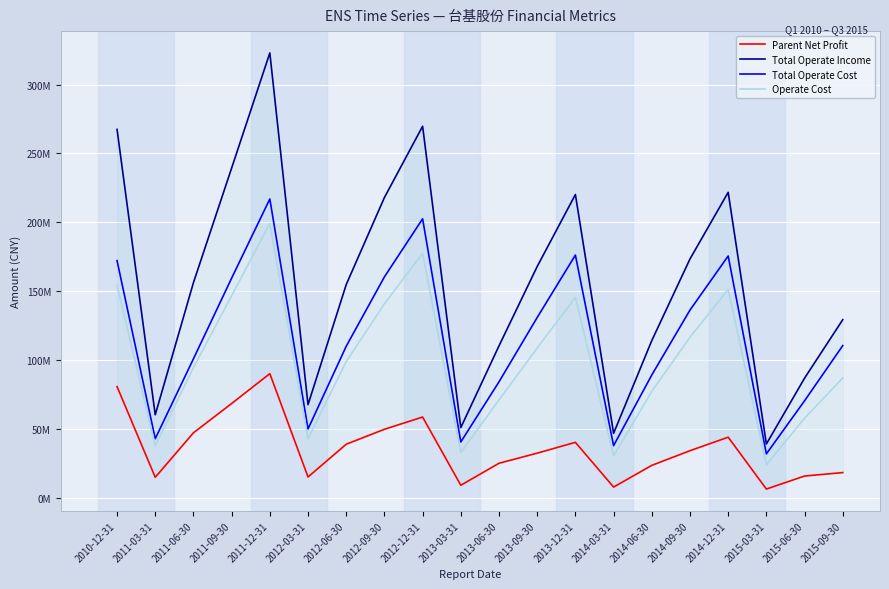

What is the value of the Parent Net Profit point at the 12th from the left?

32309925.1